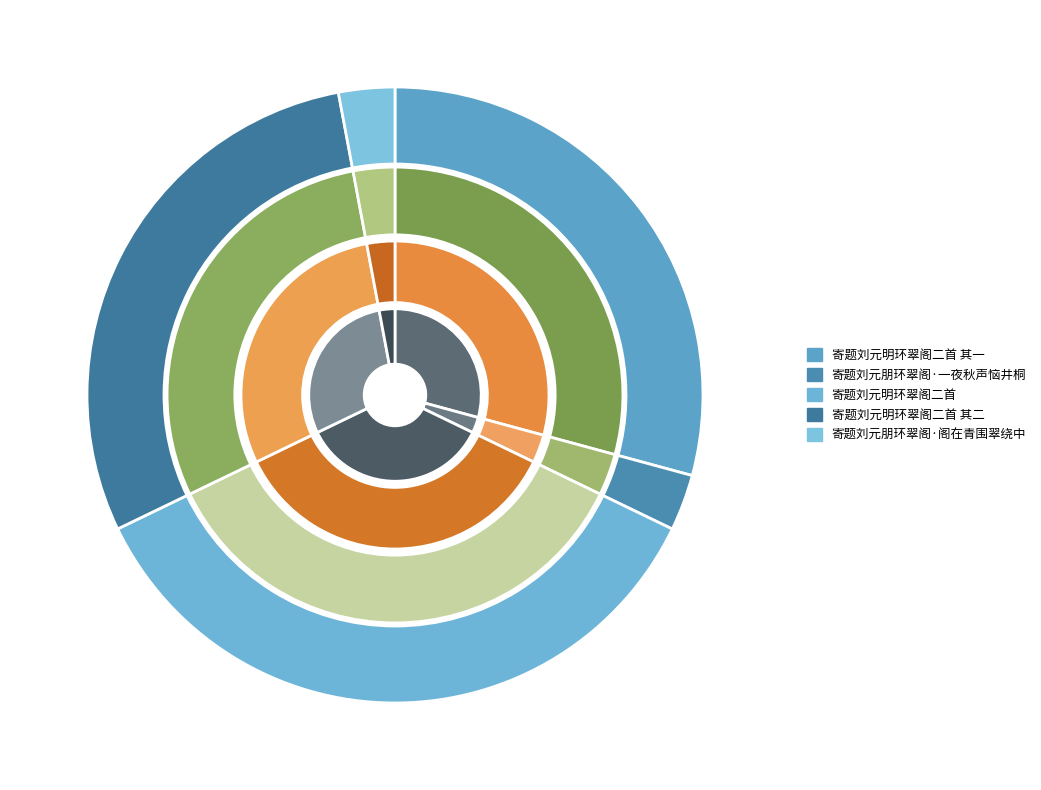

Which has a higher value, 寄题刘元朋环翠阁·阁在青围翠绕中 or 寄题刘元明环翠阁二首?

寄题刘元明环翠阁二首